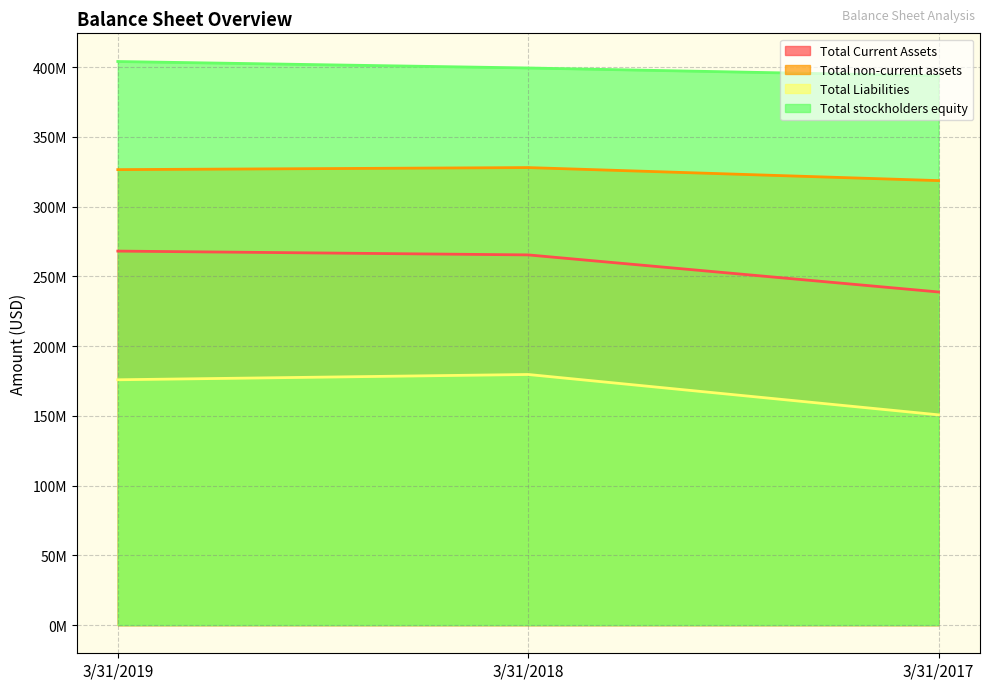

What value does the Total Current Assets series have at 3/31/2018, to the nearest 50?

265442000